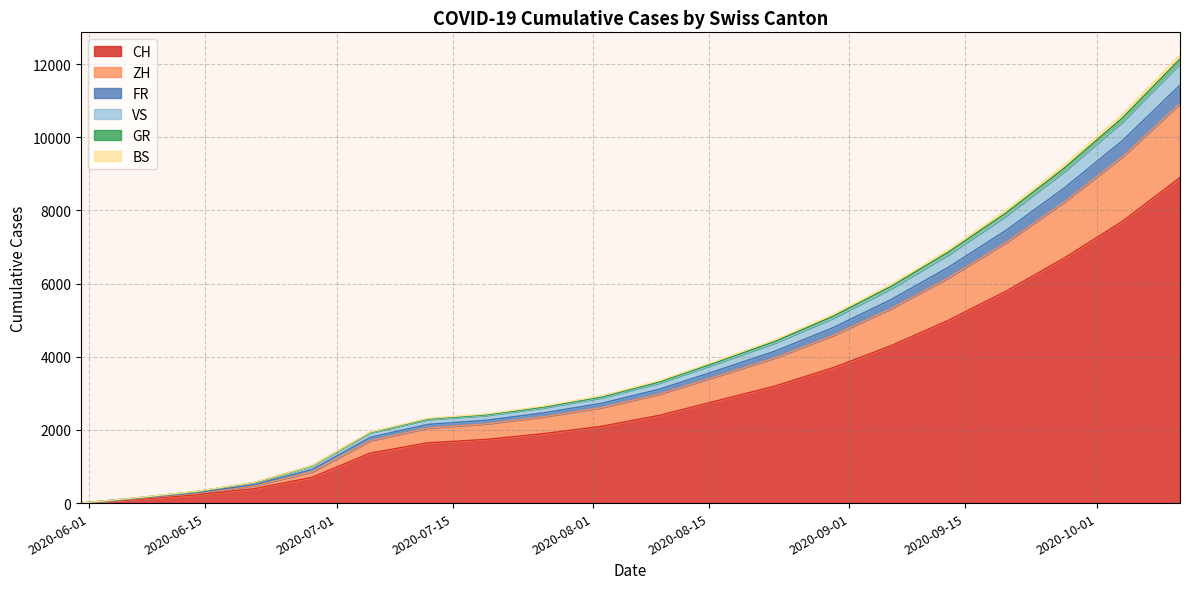

At which category is the sum across all series the highest?

2020-10-11